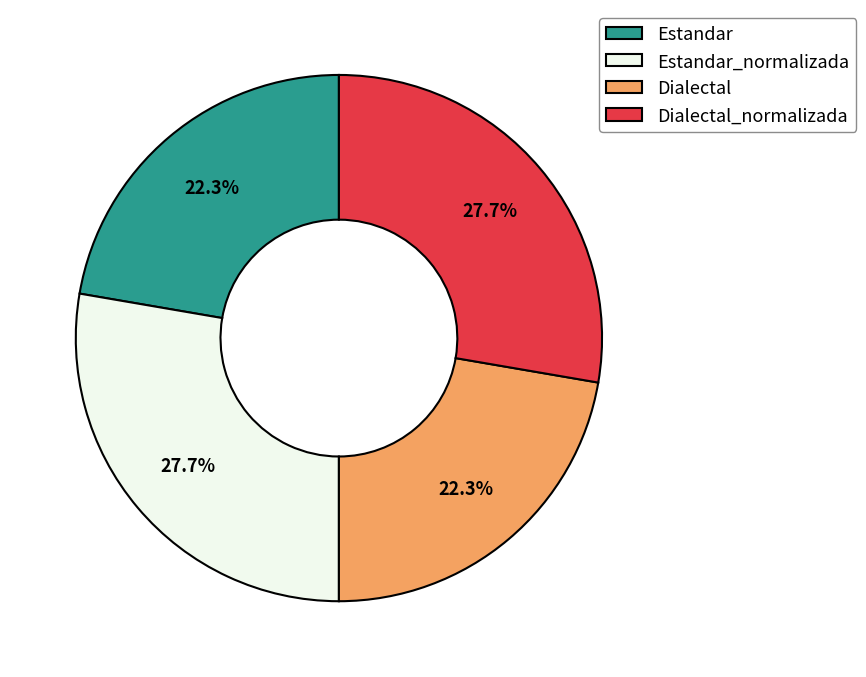

To the nearest percent, what is the difference between the largest and smallest slice percentages?

5%